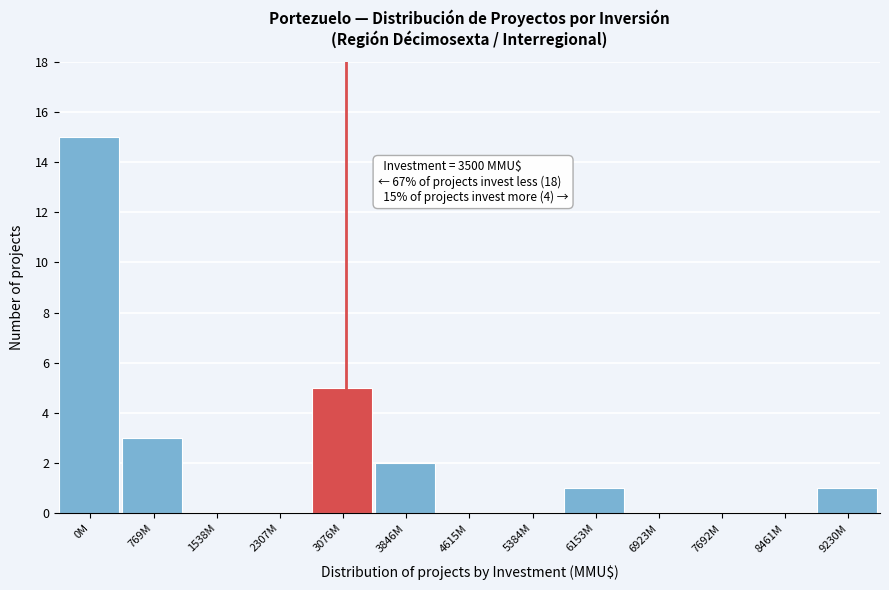

Reading right to left, list all the values displayed in this chart.

9230M=1	8461M=0	7692M=0	6923M=0	6153M=1	5384M=0	4615M=0	3846M=2	3076M=5	2307M=0	1538M=0	769M=3	0M=15